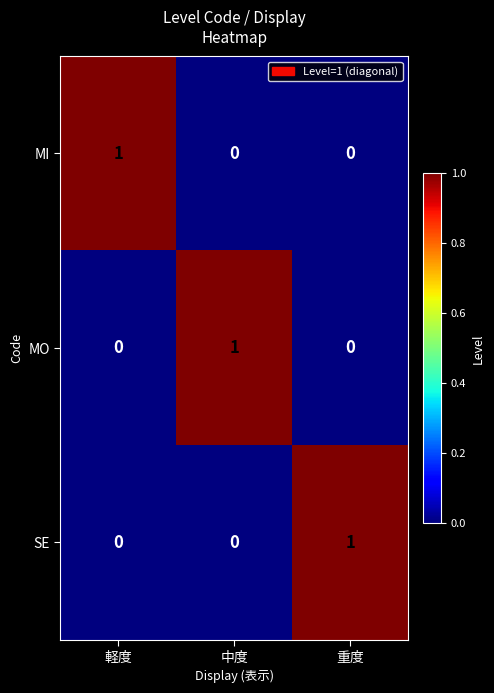

Which category has the highest value in the SE series?

重度